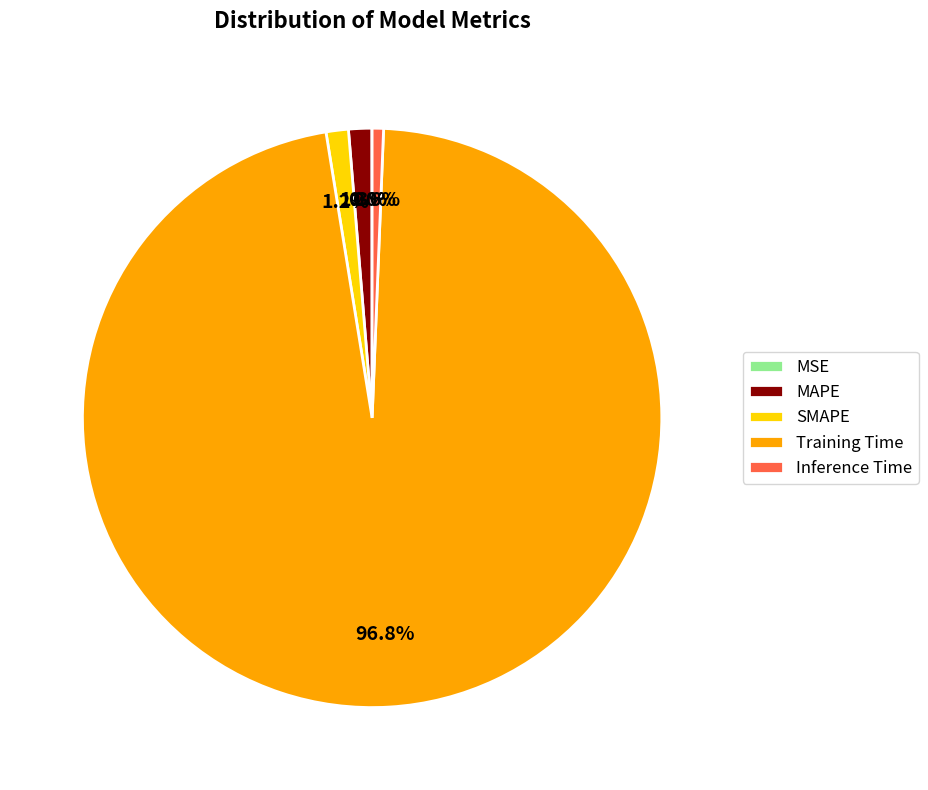

Between SMAPE and Inference Time, which is larger?

SMAPE